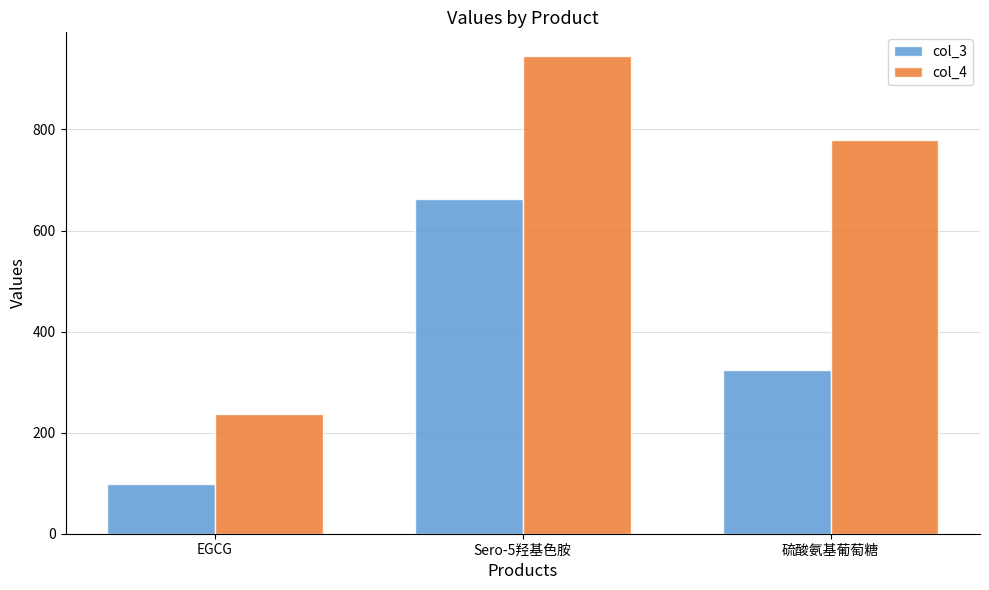

Is it true that col_4 equals 237.6 at EGCG?

True